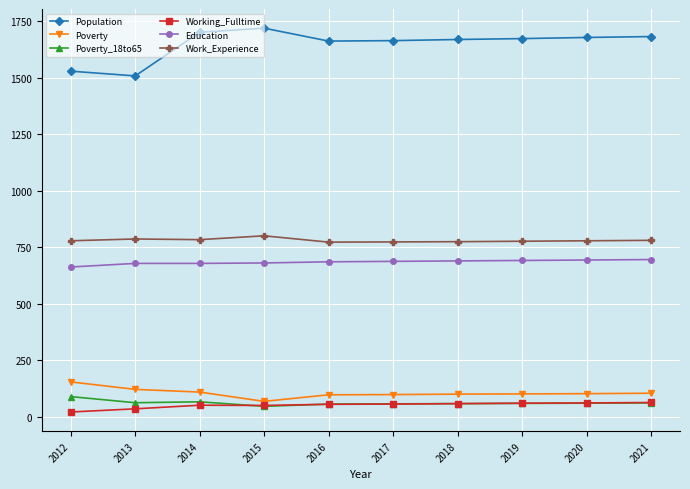

What are all the series names shown in the legend?

Population, Poverty, Poverty_18to65, Working_Fulltime, Education, Work_Experience